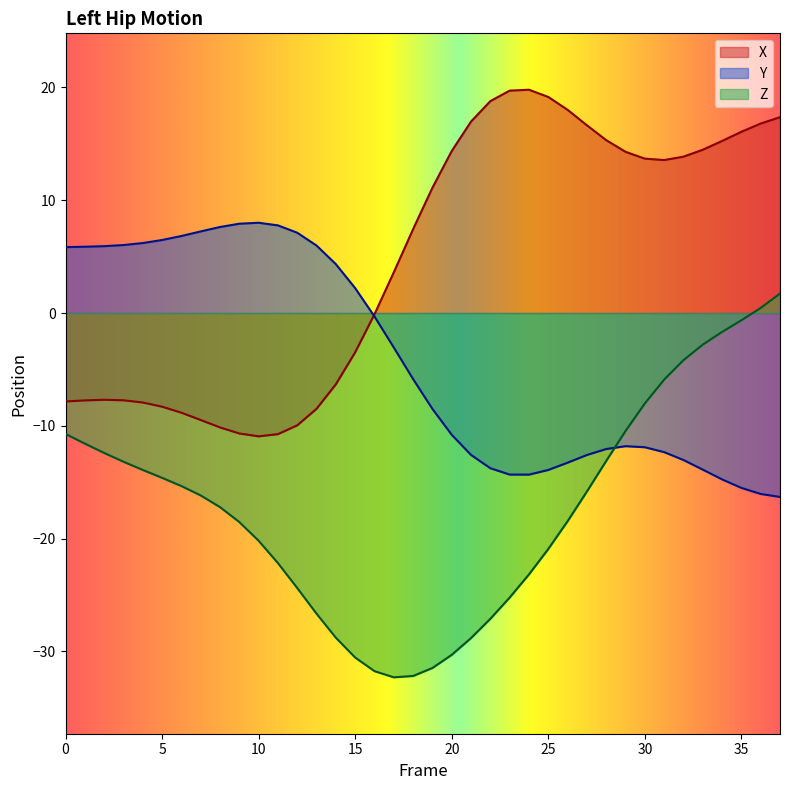

After their last crossing, which series has the higher values: Z or Y?

Z